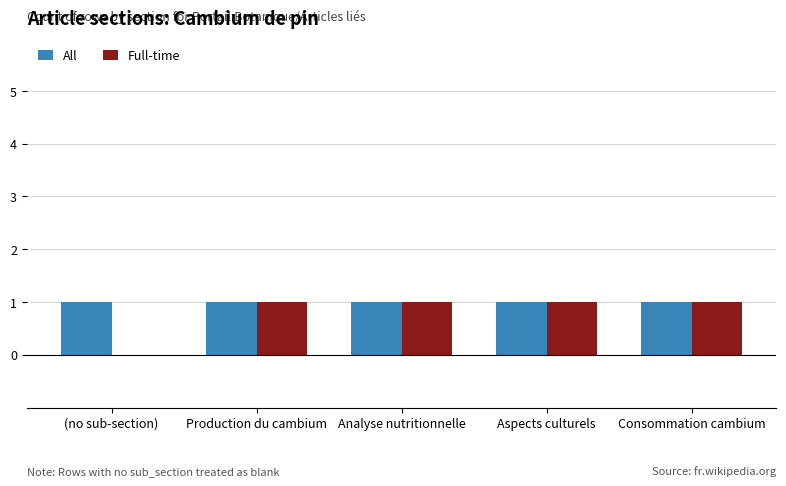

True or false: All has a value of 2 at Production du cambium.

False